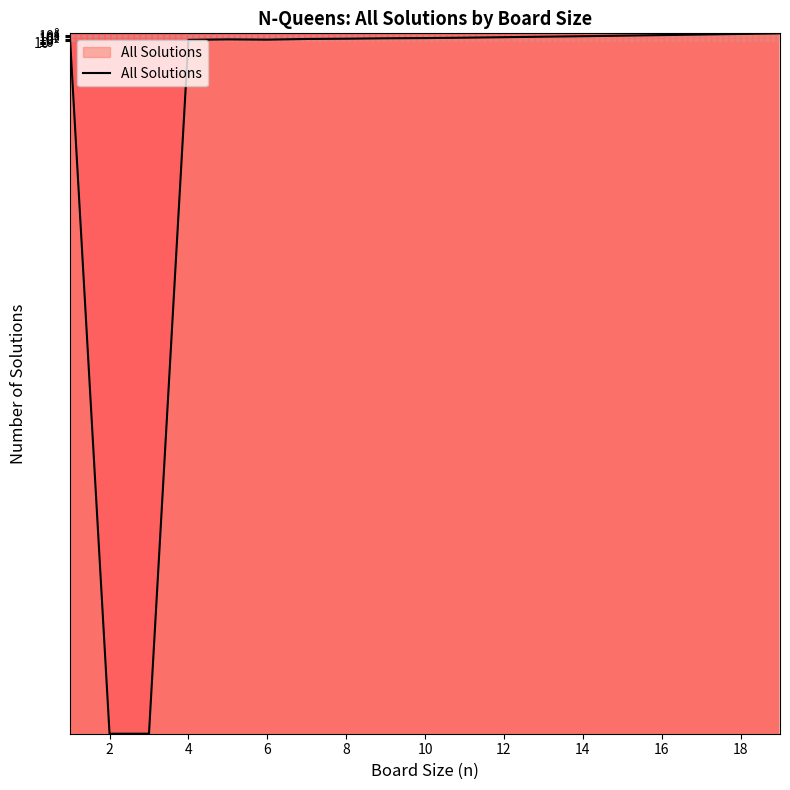

What is the greatest value displayed?

4968057848